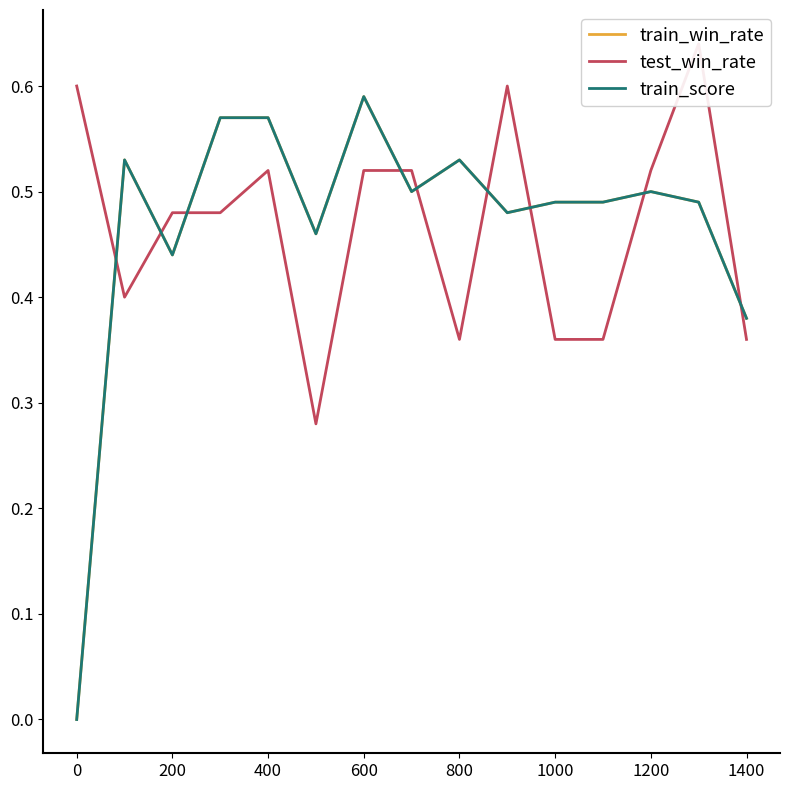

In train_win_rate, how many points are lower than both neighbors (excluding endpoints)?

4